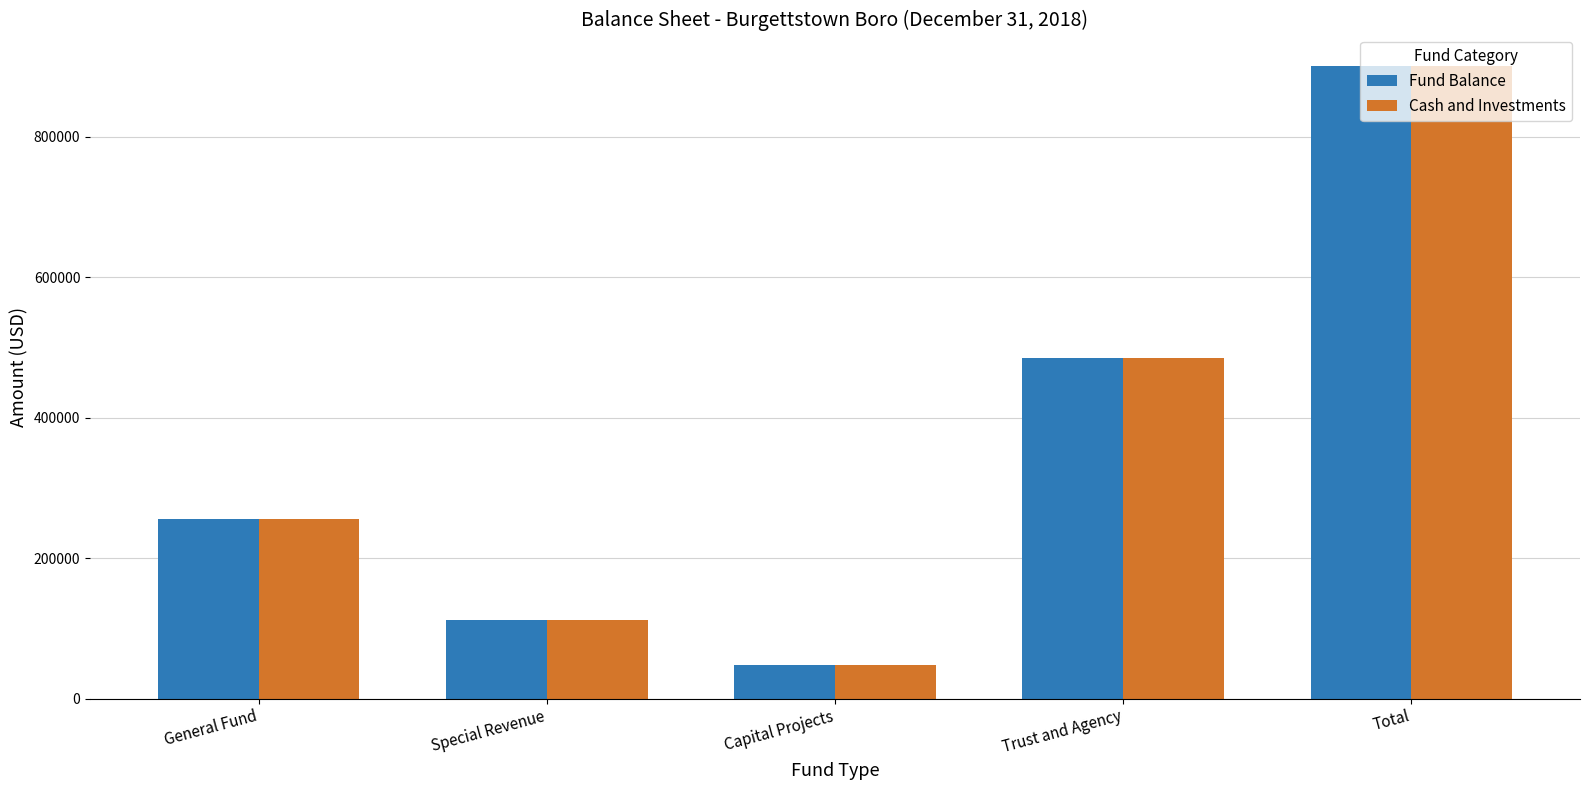

Is the value of Fund Balance at Special Revenue greater than the value of Cash and Investments at Trust and Agency?

No